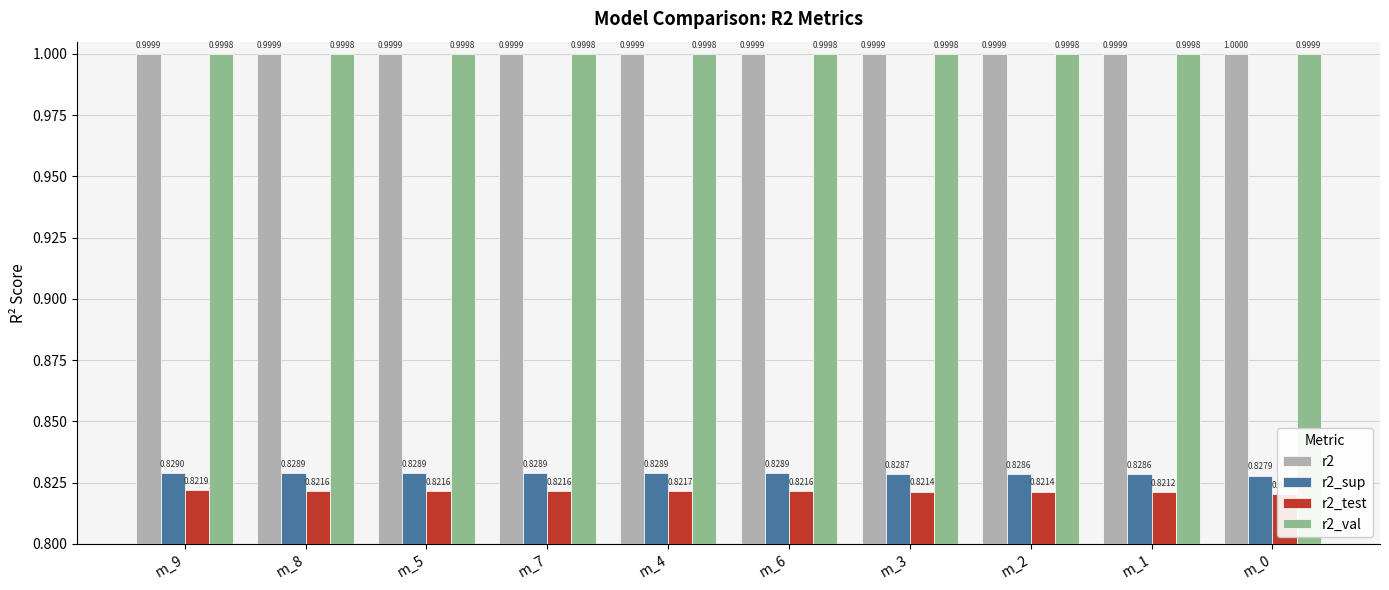

At how many categories does at least one series exceed 0?

10